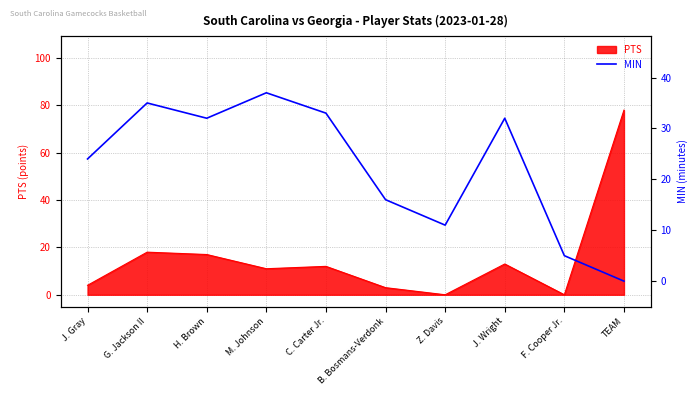

The value of PTS at C. Carter Jr. is 19. True or false?

False